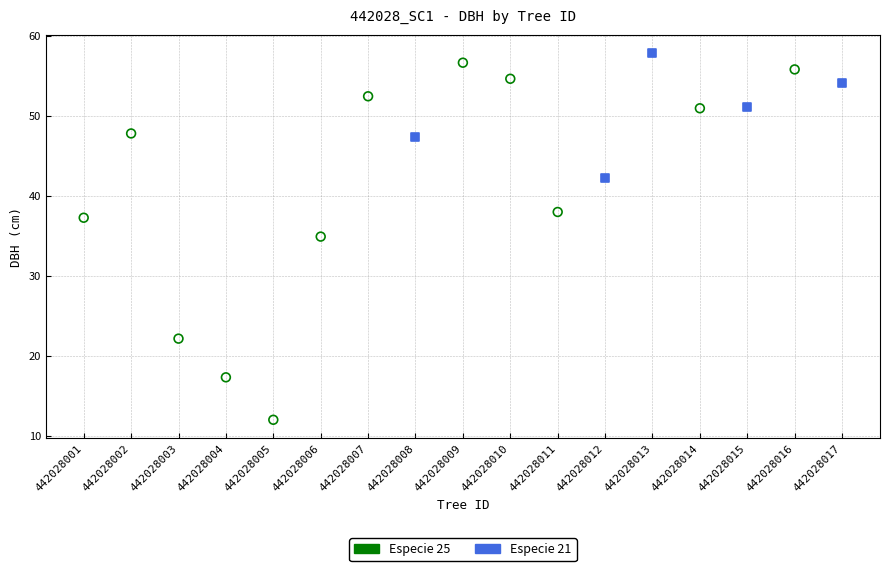

Which series has the largest Y range (max minus min)?

Especie 25